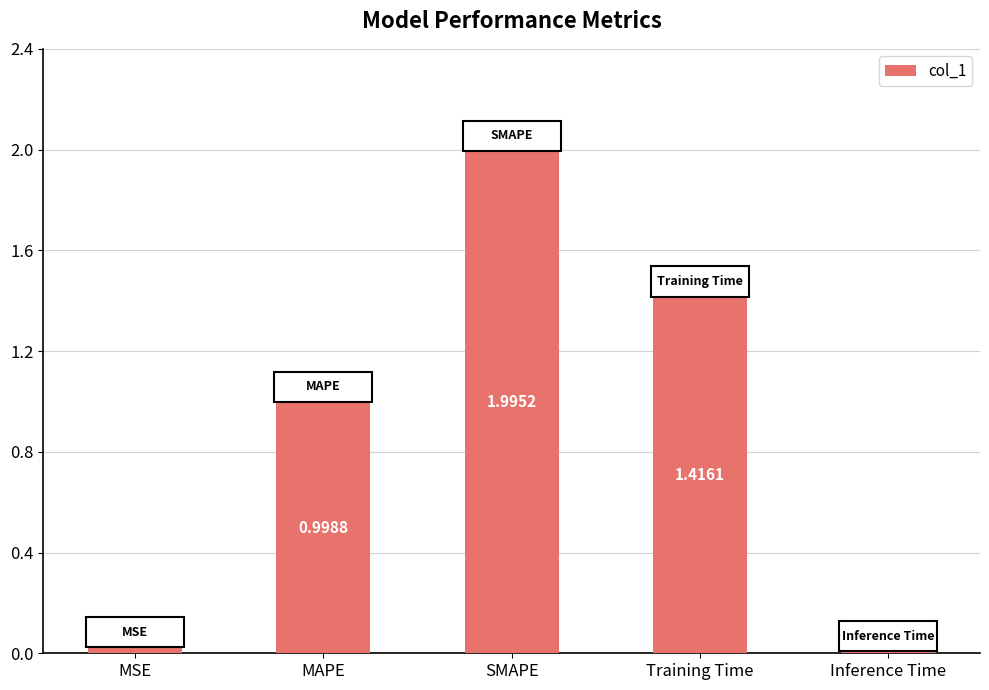

The value at MAPE is 1.7. True or false?

False